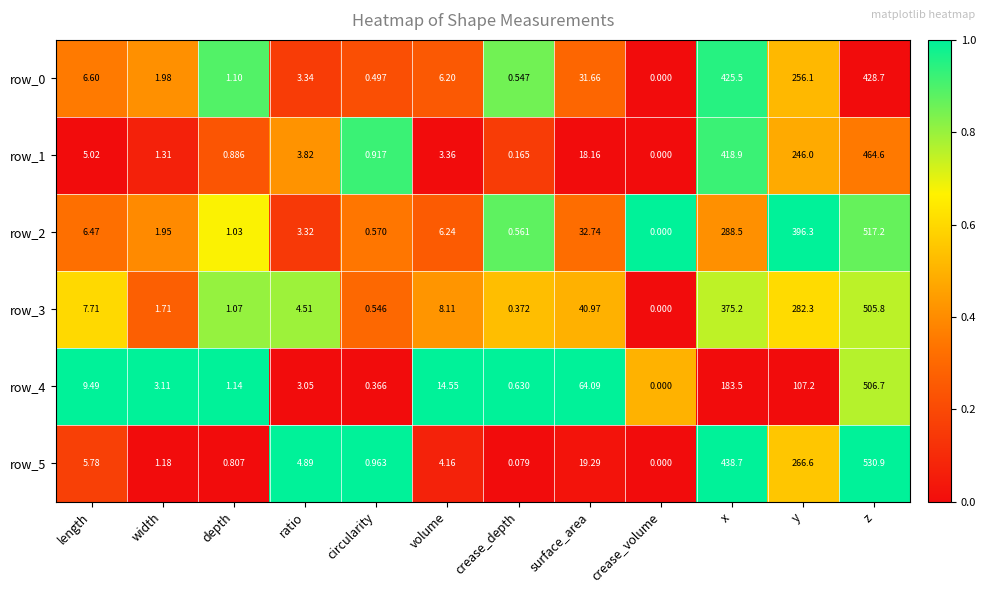

At which label is row_4 closest to 253?

x